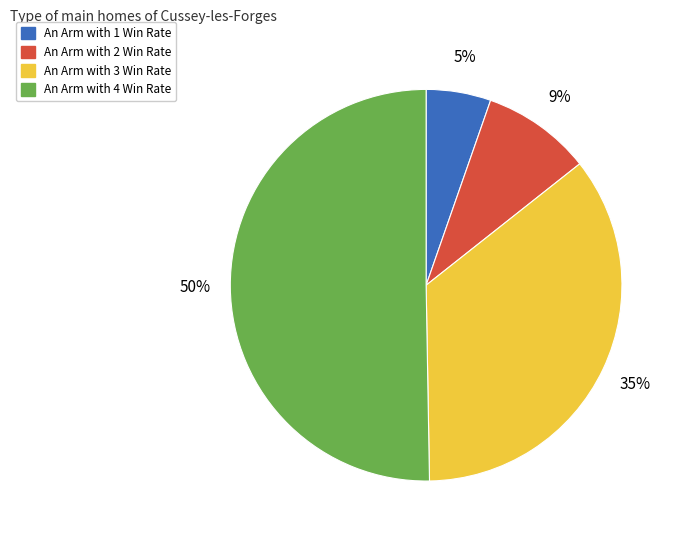

Combined, do An Arm with 4 Win Rate and An Arm with 1 Win Rate account for over 50%?

Yes